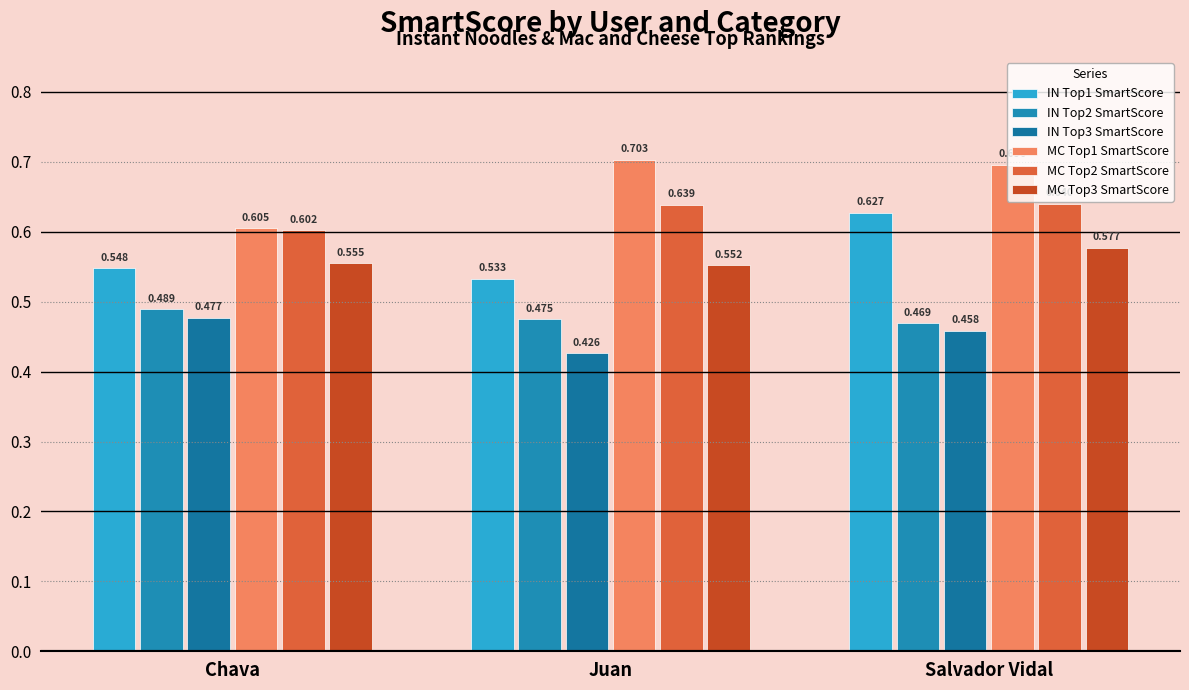

Which series changed the most between Chava and Salvador Vidal?

MC Top1 SmartScore